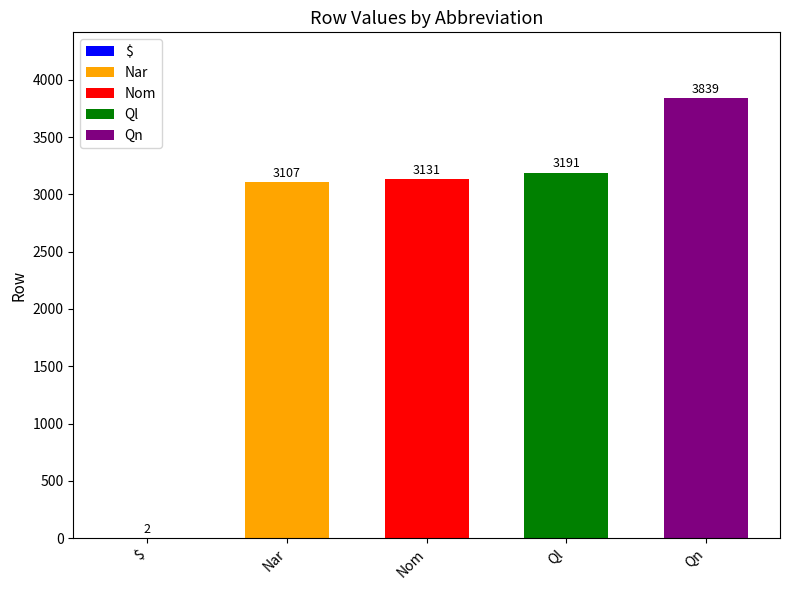

True or false: the data shows 3 at $.

False